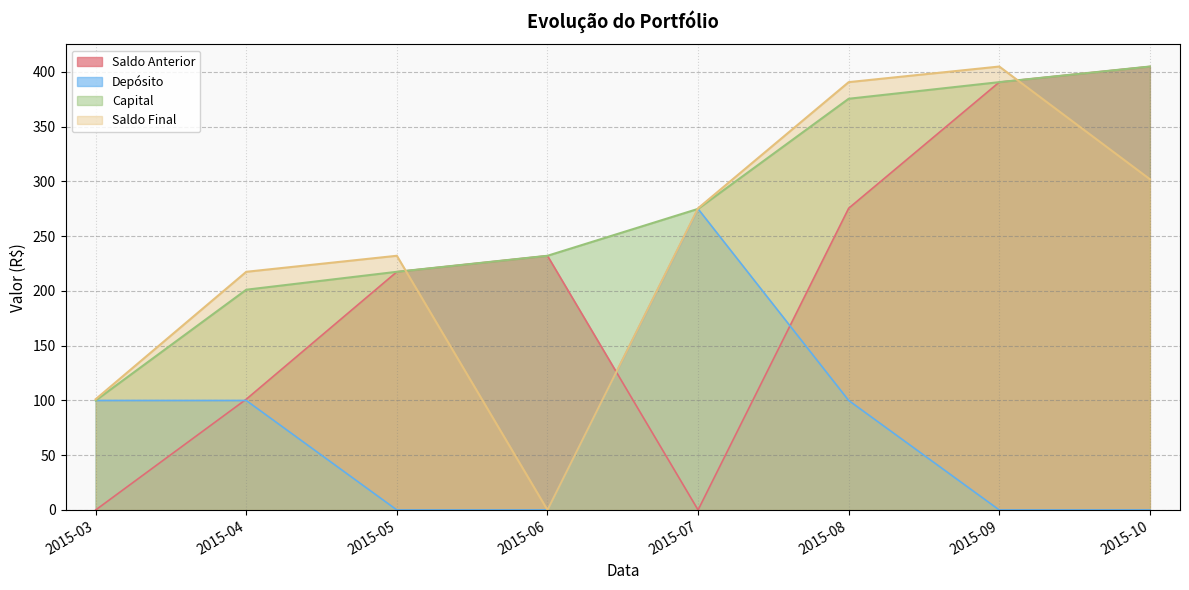

At how many categories does at least one series exceed 242?

4